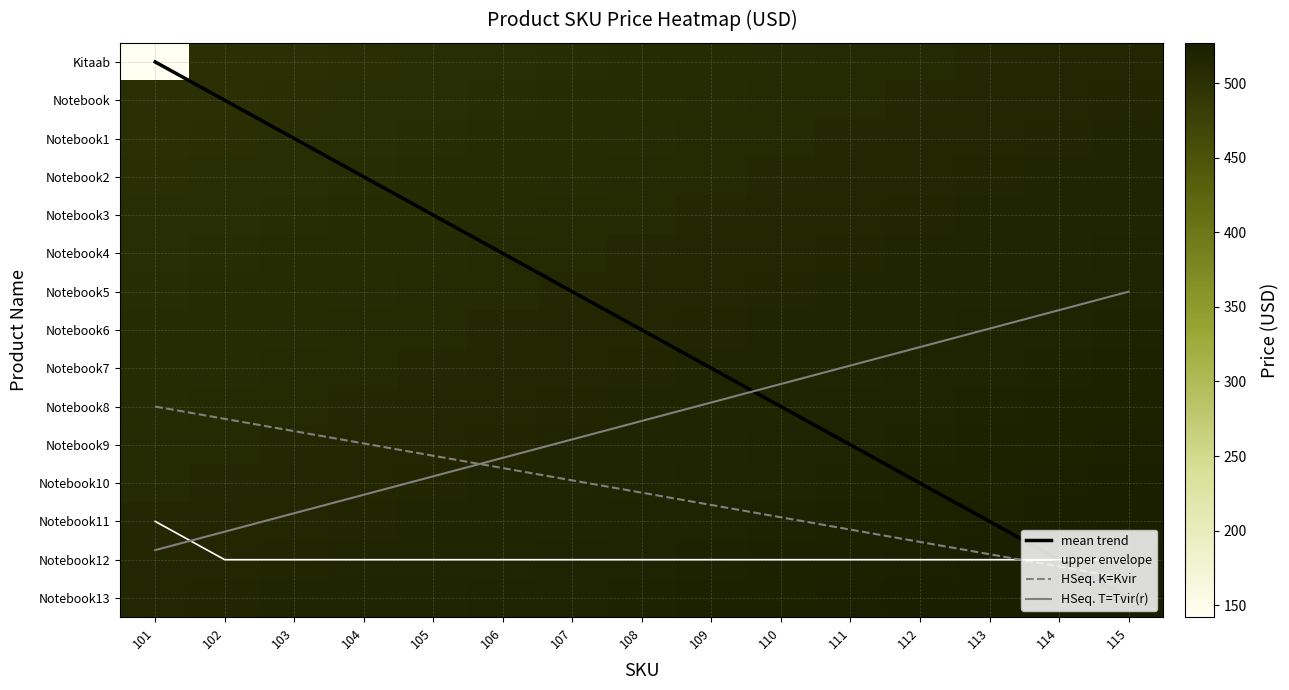

What is the maximum value shown in the chart?

527.0